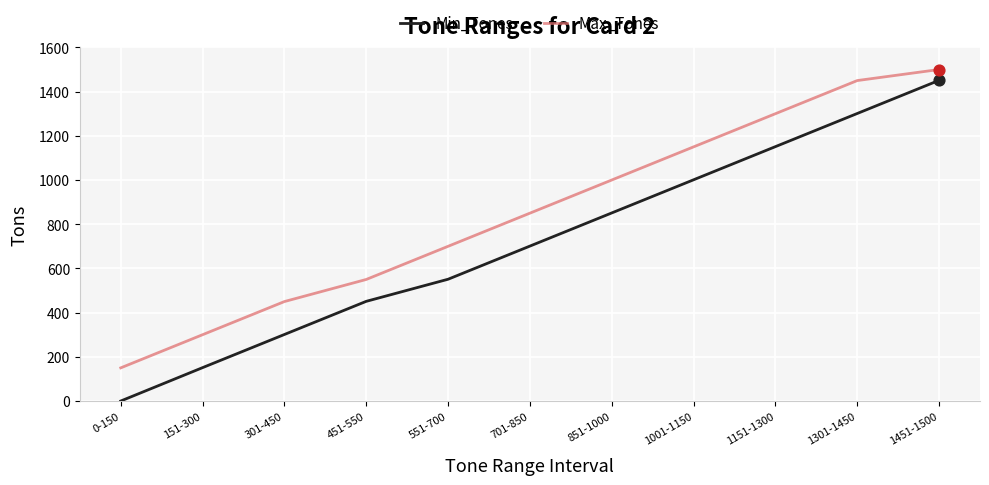

Which series has the widest spread of values?

Min_Tones